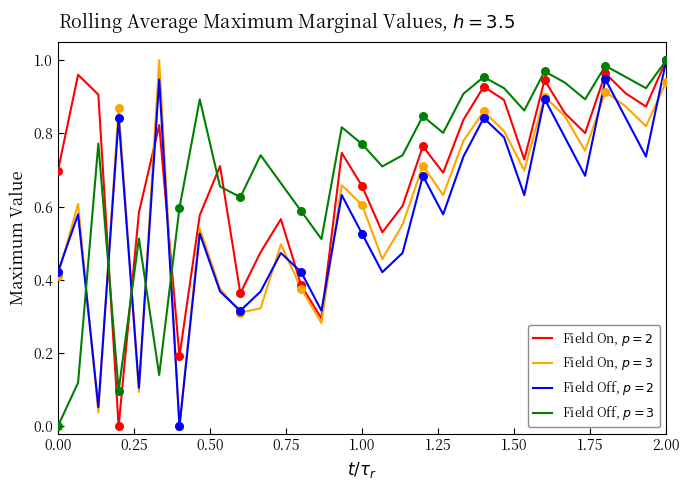

What are all the series names shown in the legend?

Field On, $p = 2$, Field On, $p = 3$, Field Off, $p = 2$, Field Off, $p = 3$